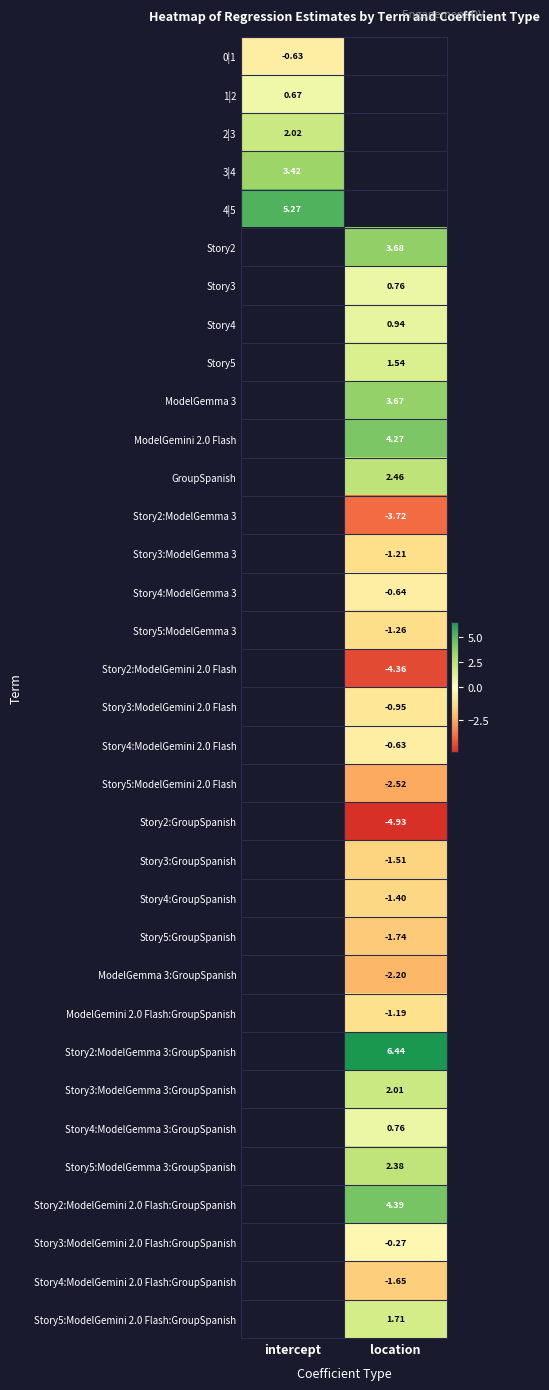

Is it true that Story5:ModelGemma 3:GroupSpanish equals 3.5 at location?

False